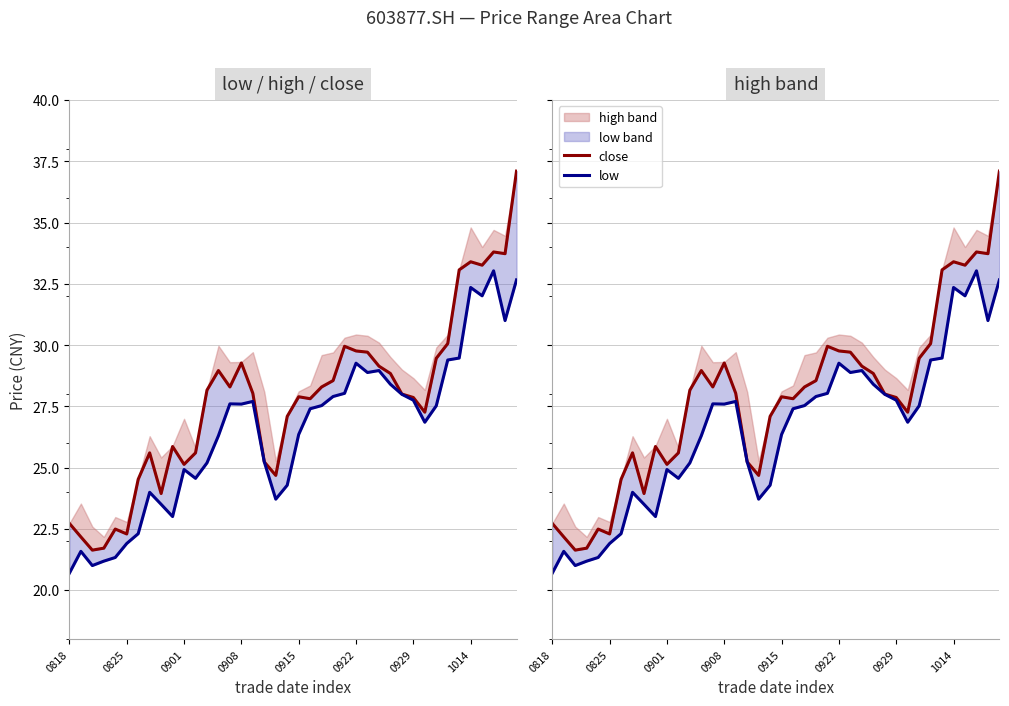

True or false: close and low intersect in this chart.

False